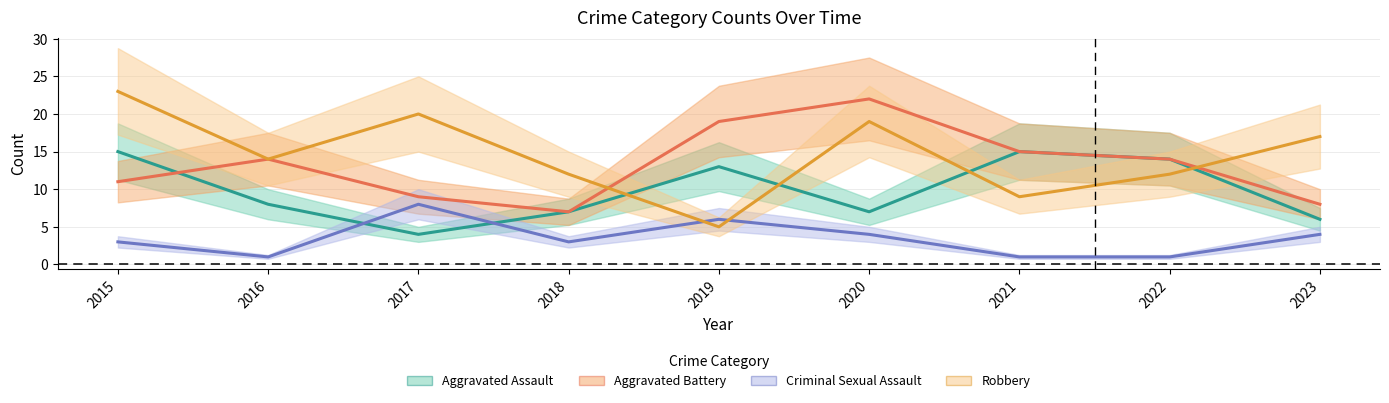

List the series in order of their peak value, highest first.

Robbery, Aggravated Battery, Aggravated Assault, Criminal Sexual Assault